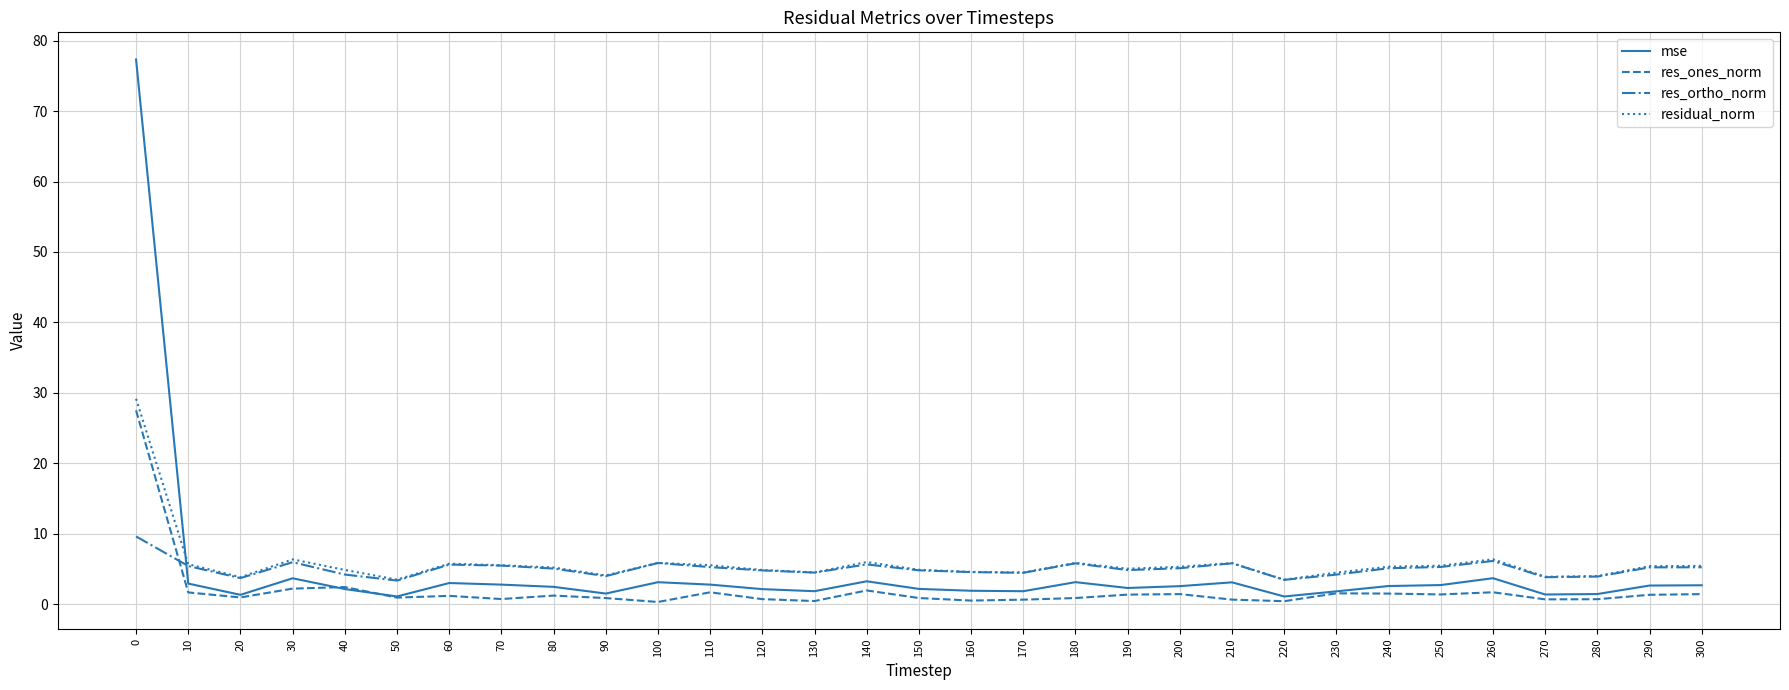

What is the minimum value for residual_norm?

3.5